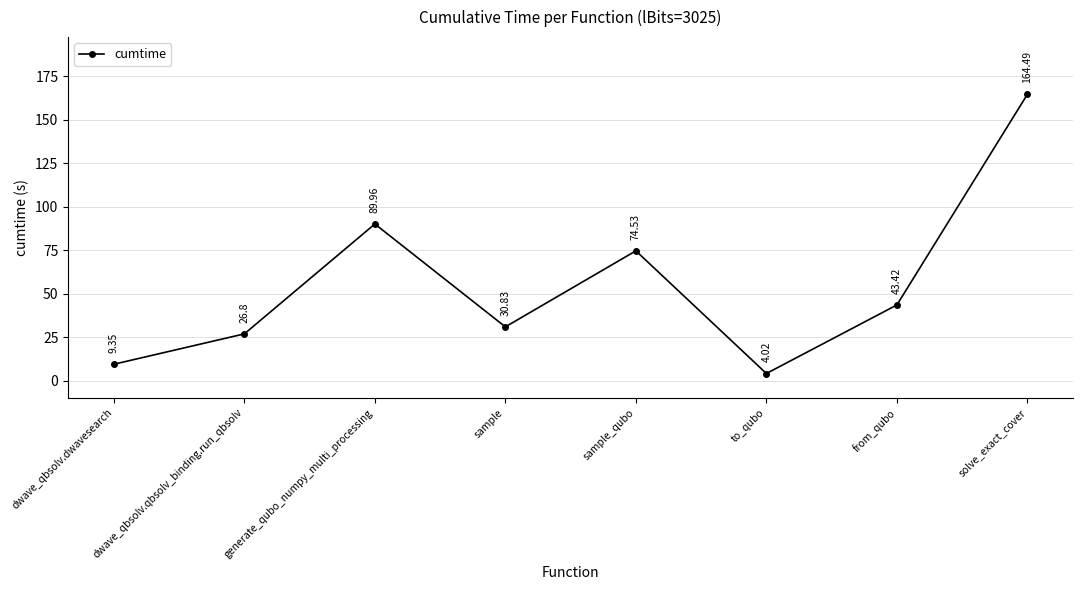

What is the change in value from sample to solve_exact_cover?

+133.7